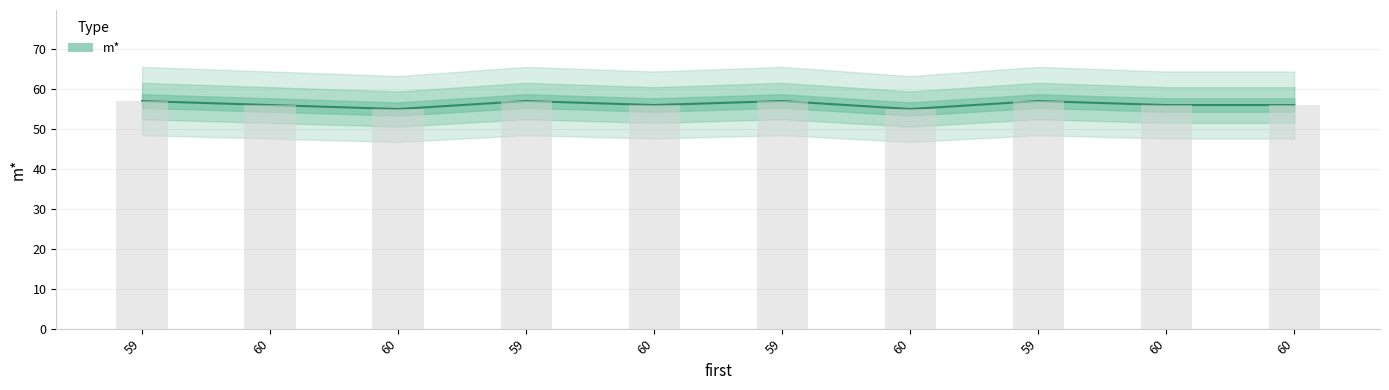

Where is the data nearest to the value 56?

60